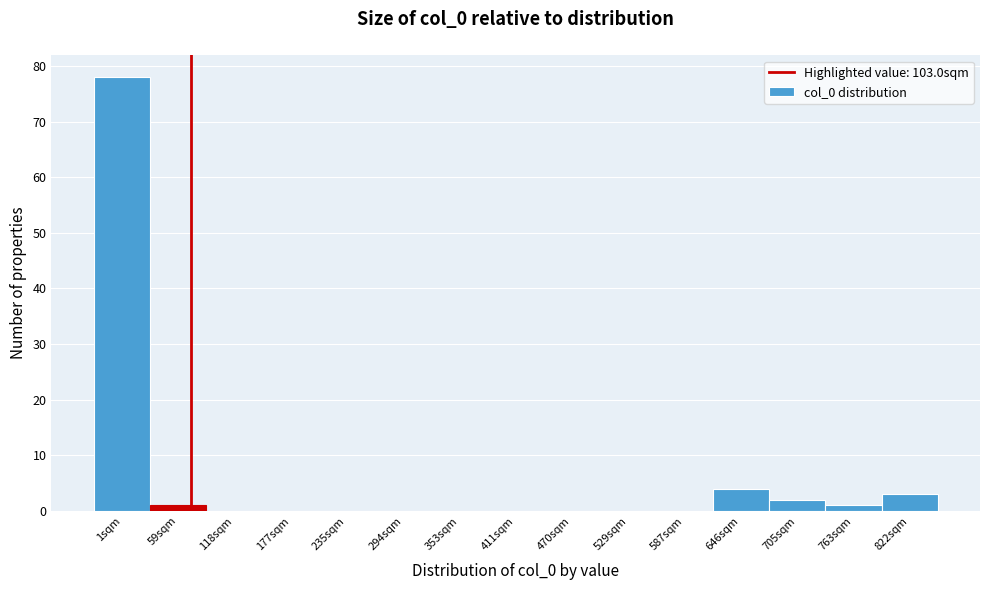

Reading right to left, extract all data points from this chart.

822sqm=3	763sqm=1	705sqm=2	646sqm=4	587sqm=0	529sqm=0	470sqm=0	411sqm=0	353sqm=0	294sqm=0	235sqm=0	177sqm=0	118sqm=0	59sqm=1	1sqm=78